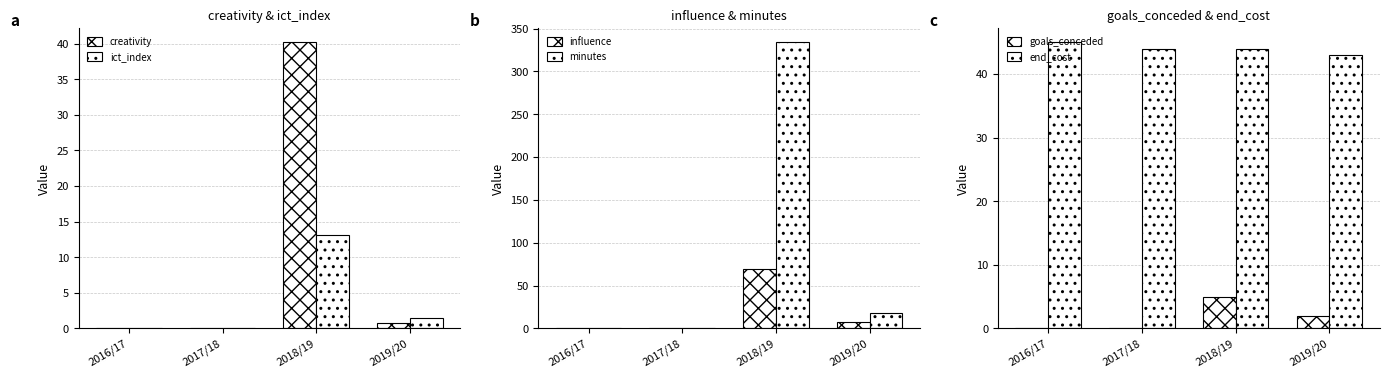

At which label does minutes reach its peak?

2018/19